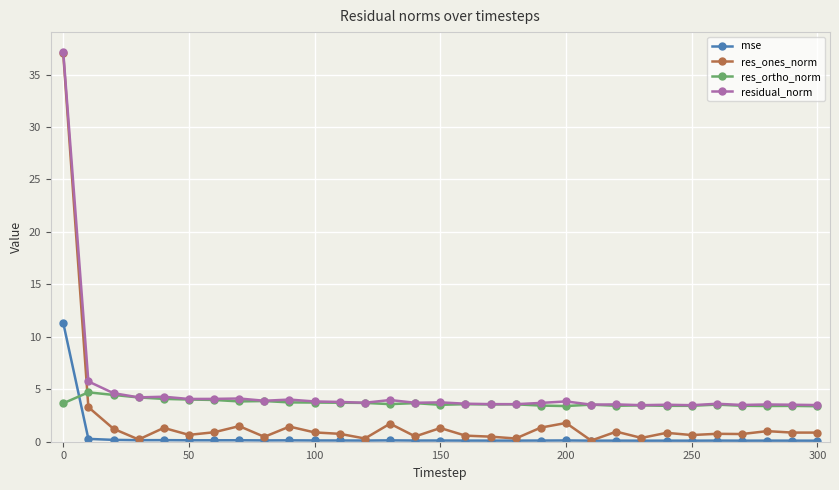

List the series in order of their overall mean, lowest first.

mse, res_ones_norm, res_ortho_norm, residual_norm